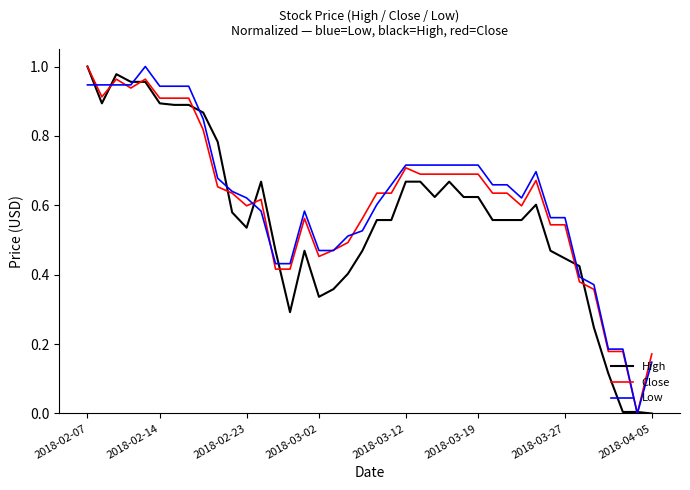

At which label does High reach its peak?

2018-02-07